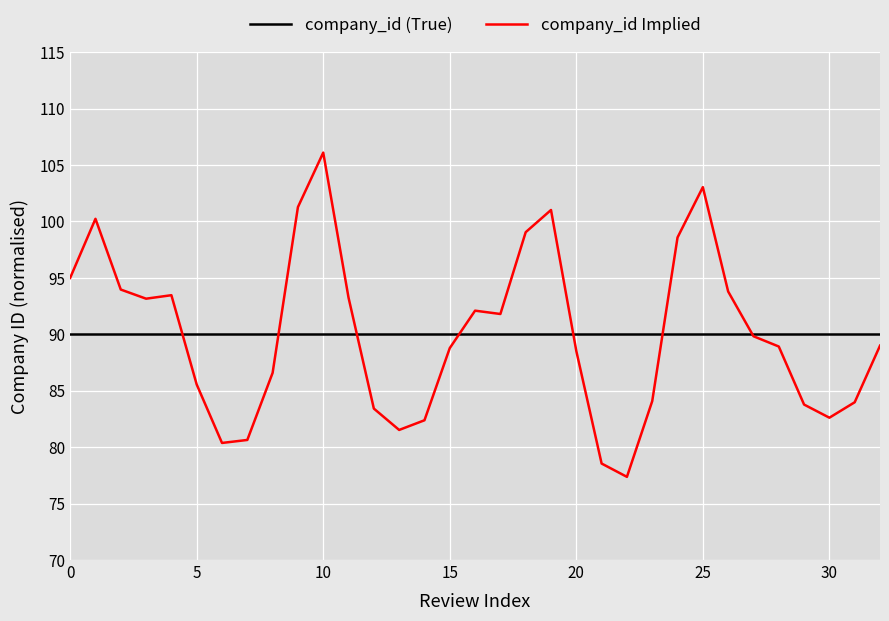

Which series has the largest range (max minus min)?

company_id Implied